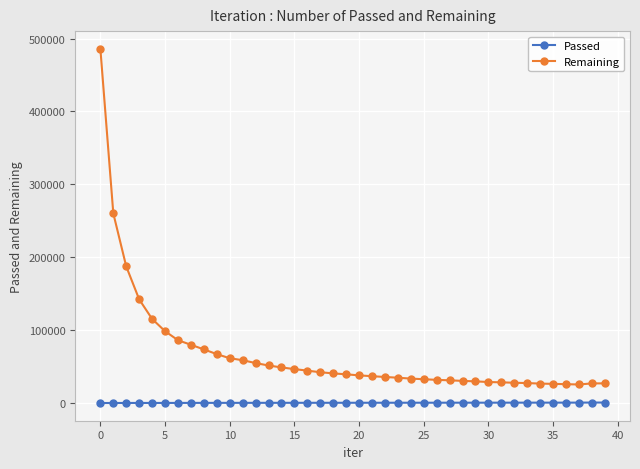

What is the maximum value shown in the chart?

485858